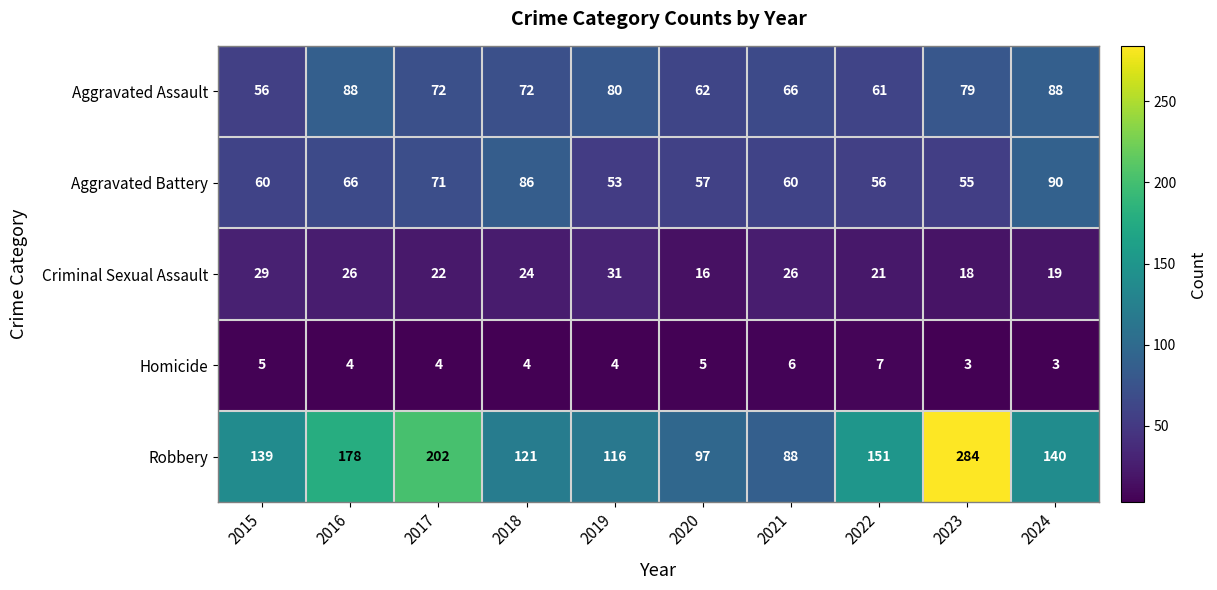

What is the approximate value of Aggravated Assault at 2018?

72